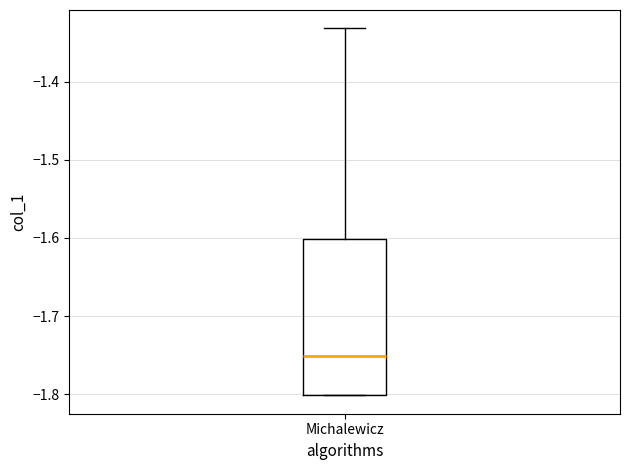

Where is the lower edge of the box for Michalewicz on the y-axis? The values are not printed on the chart, so give them approximately, as read against the axis.

-1.80